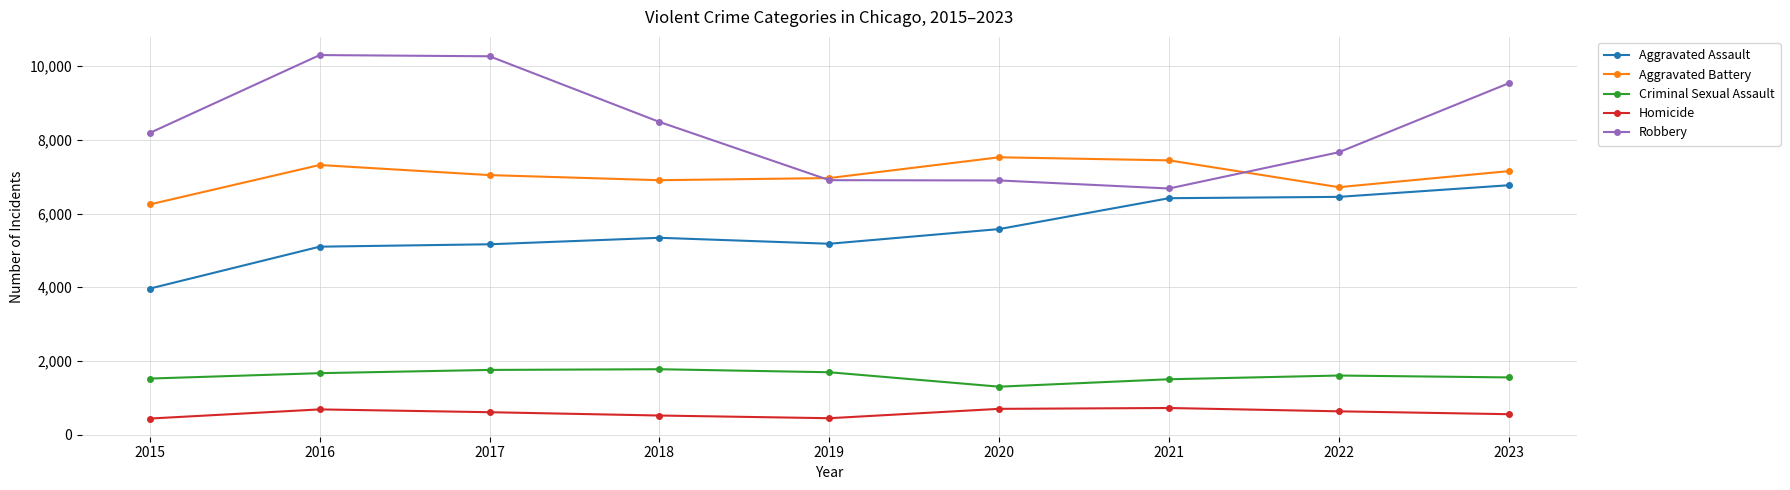

Between 2016 and 2022, which series saw the biggest shift?

Robbery